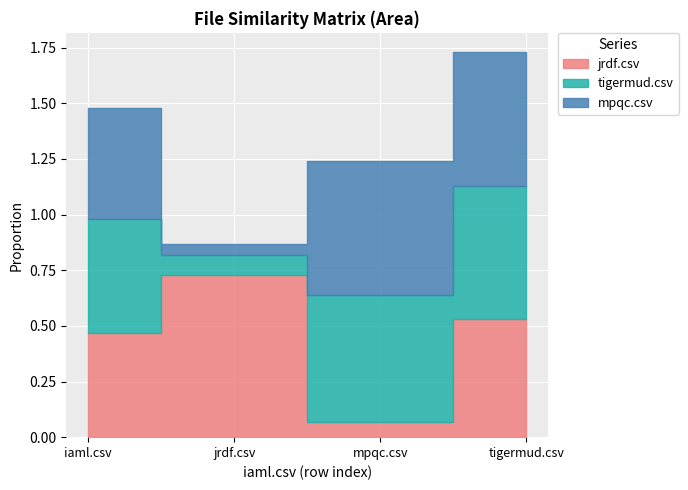

What is the sum of the jrdf.csv values at mpqc.csv and jrdf.csv?

0.8